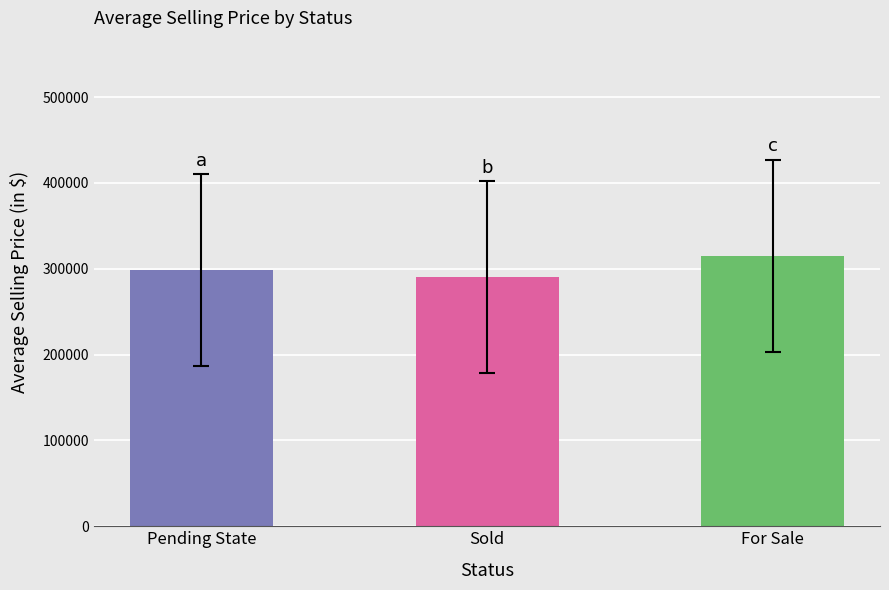

Rank the categories by value from highest to lowest.

For Sale, Pending State, Sold